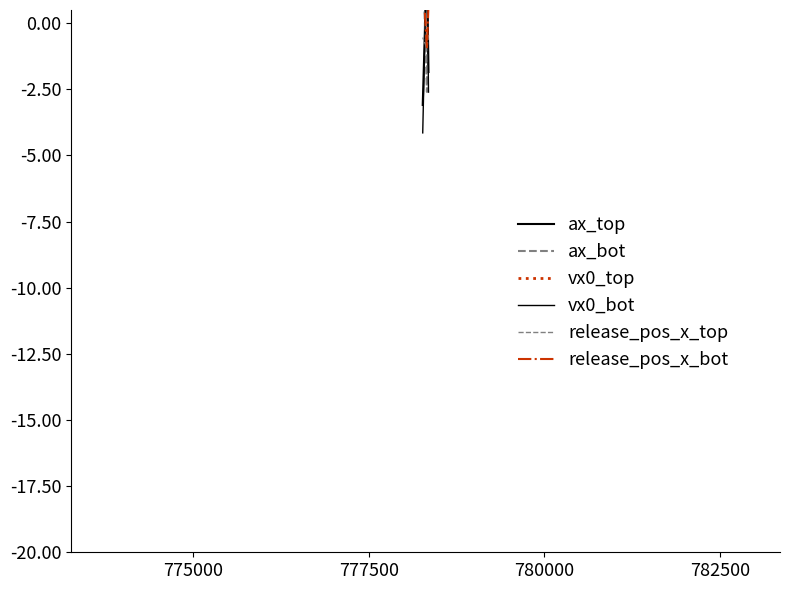

What is the sum of the ax_bot values at 777500 and 775000?

0.1